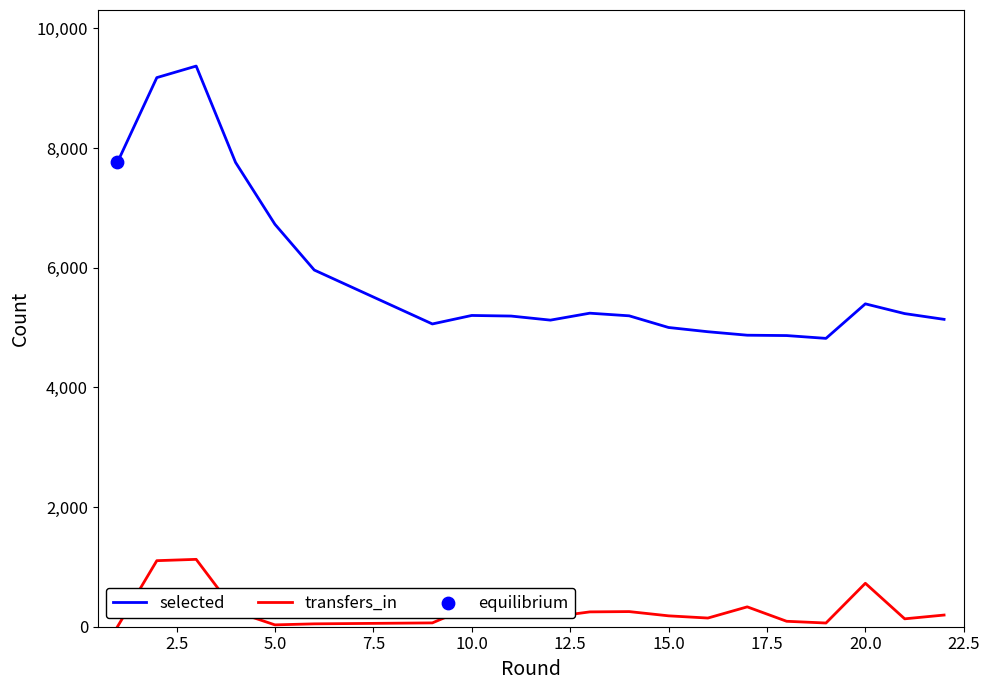

What is the difference between the maximum and minimum values in the selected series?

4551